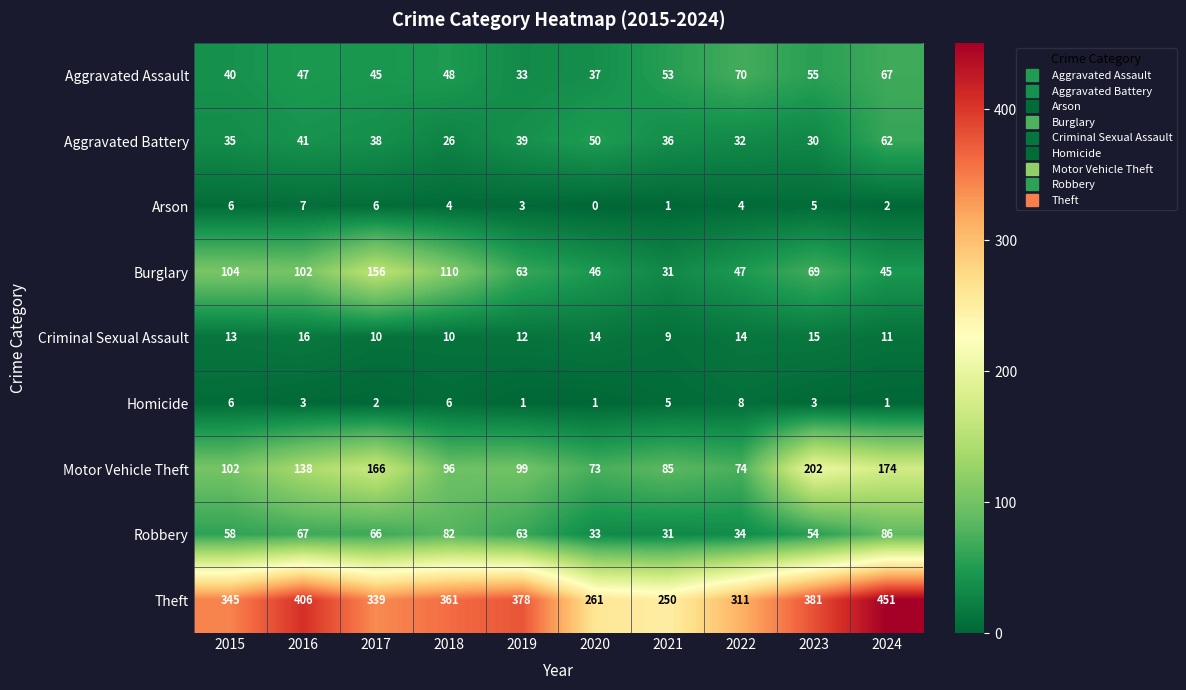

At which category does the chart reach its minimum across all series?

2020